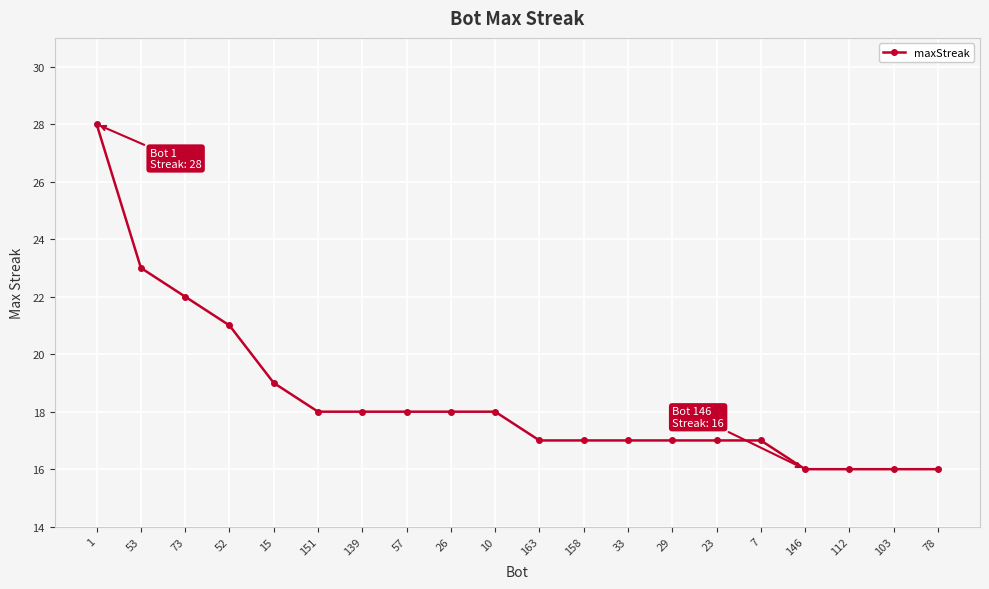

Reading left to right, transcribe all the data shown in this chart.

1=28	53=23	73=22	52=21	15=19	151=18	139=18	57=18	26=18	10=18	163=17	158=17	33=17	29=17	23=17	7=17	146=16	112=16	103=16	78=16